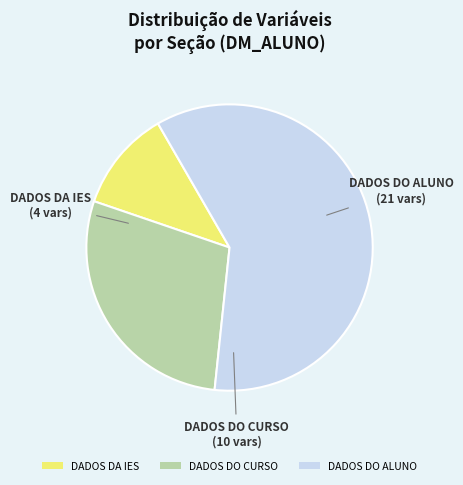

What is the largest slice in the pie chart?

DADOS DO ALUNO